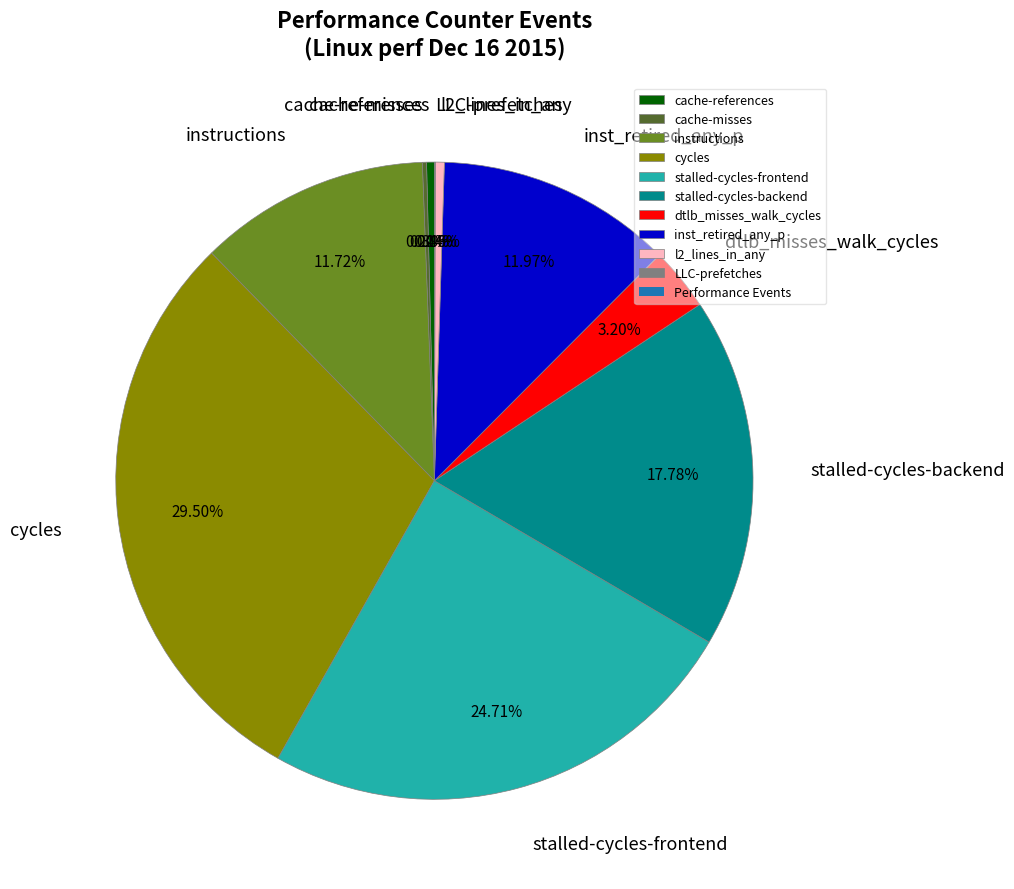

Does inst_retired_any_p account for over 50% of the chart?

No